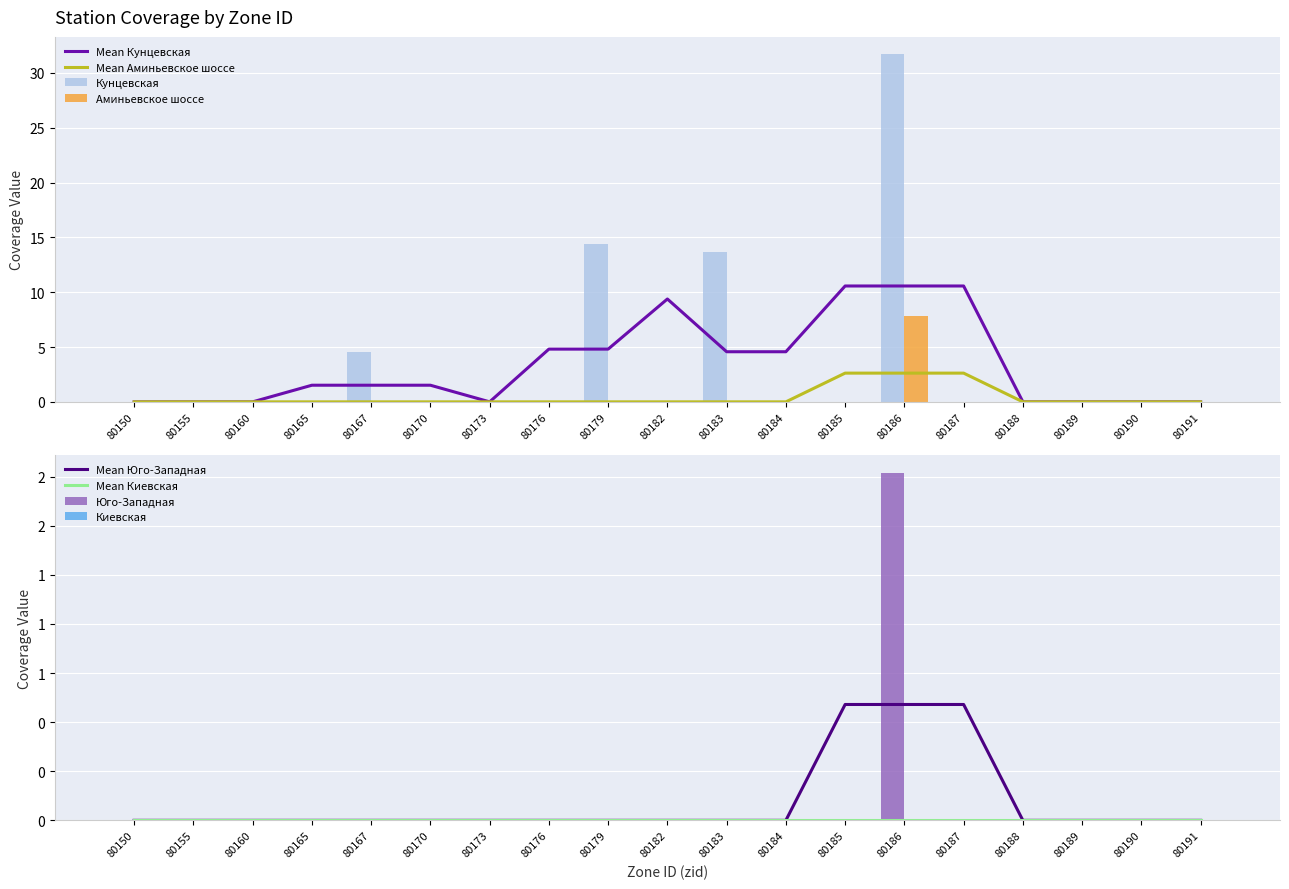

Which series has the widest spread of values?

Кунцевская